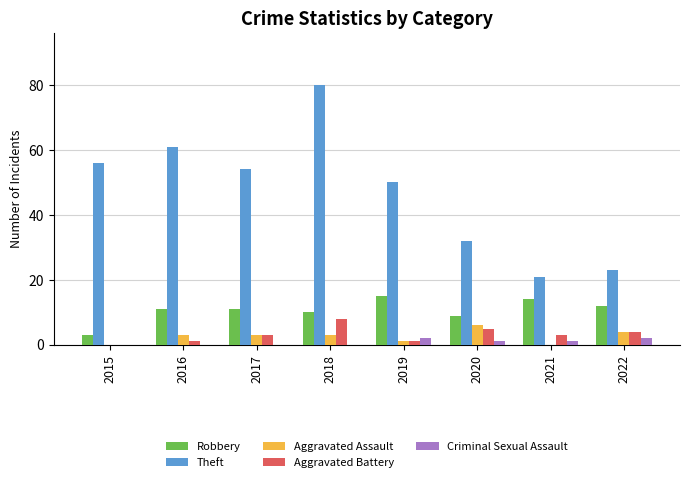

What is the total value across all series at 2022?

45